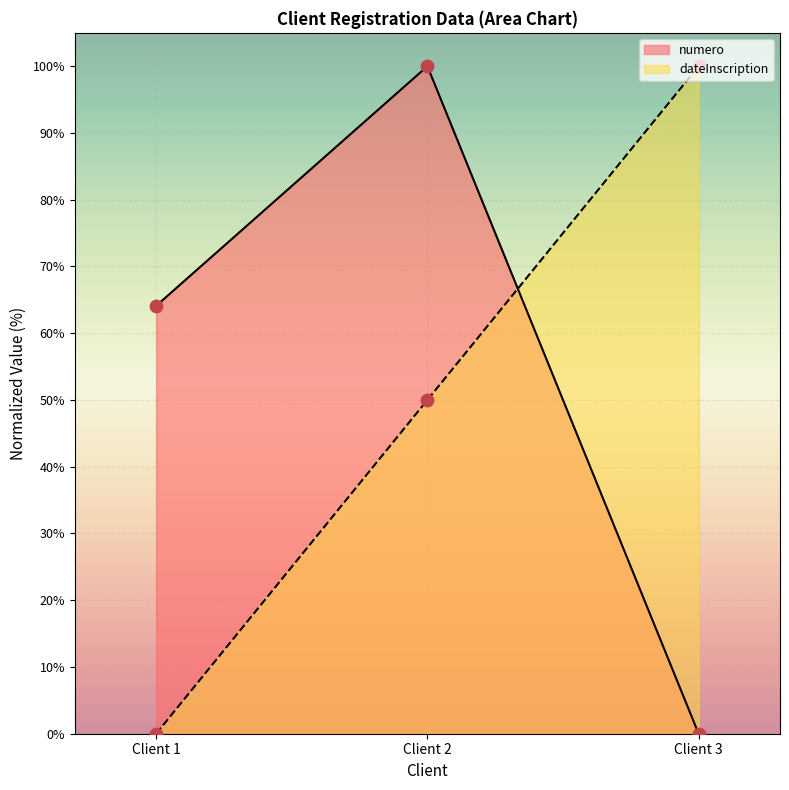

Is the value of dateInscription at Client 2 greater than the value of numero at Client 2?

No